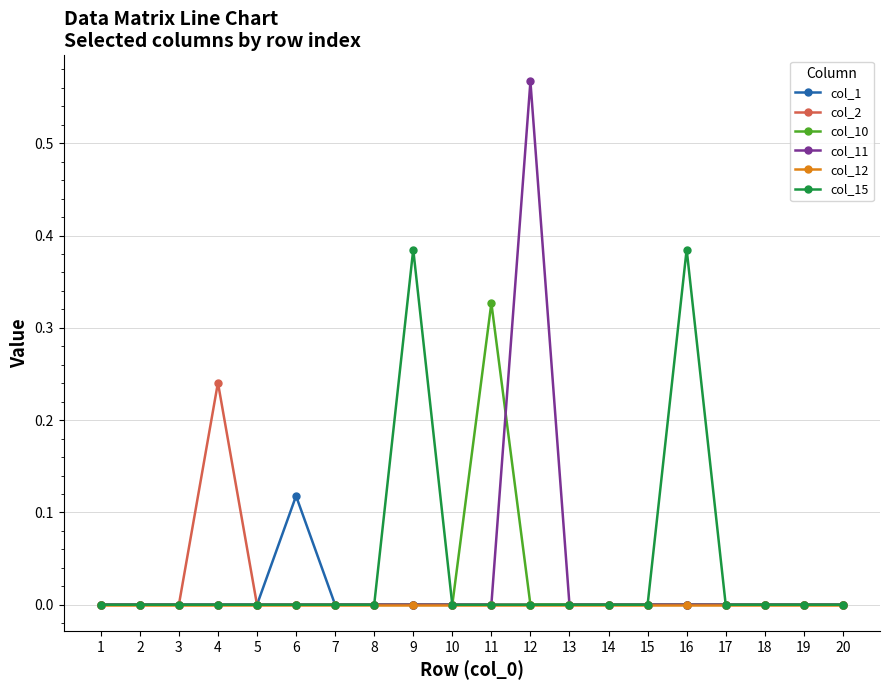

List the series in order of their peak value, highest first.

col_11, col_15, col_10, col_2, col_1, col_12